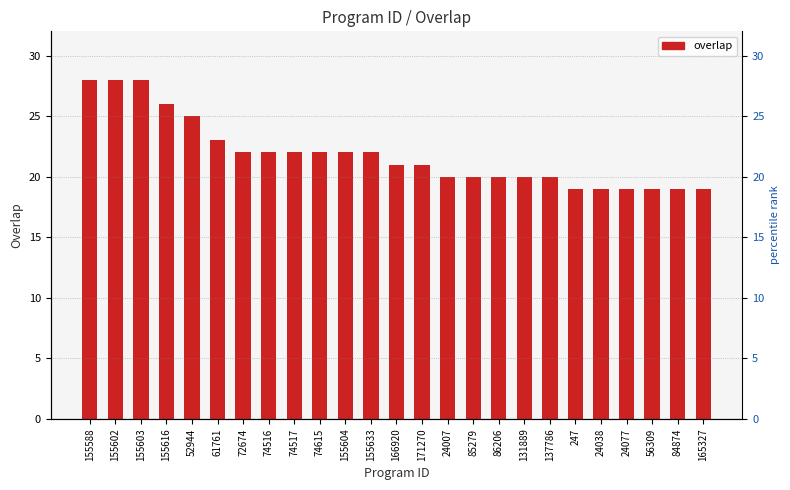

Count the number of data series in this chart.

1